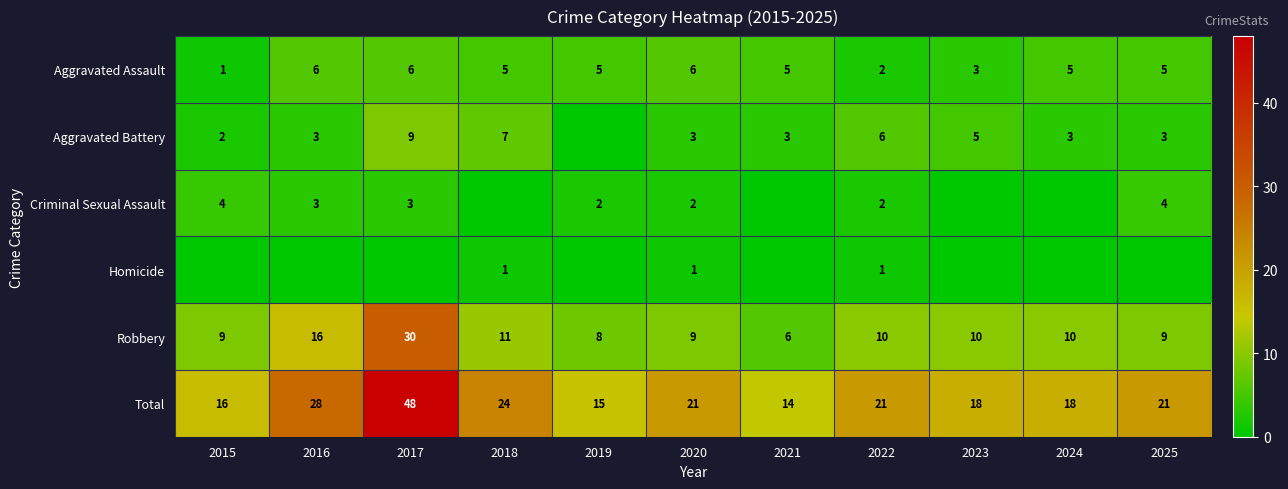

Which category has the lowest value in the Total series?

2021